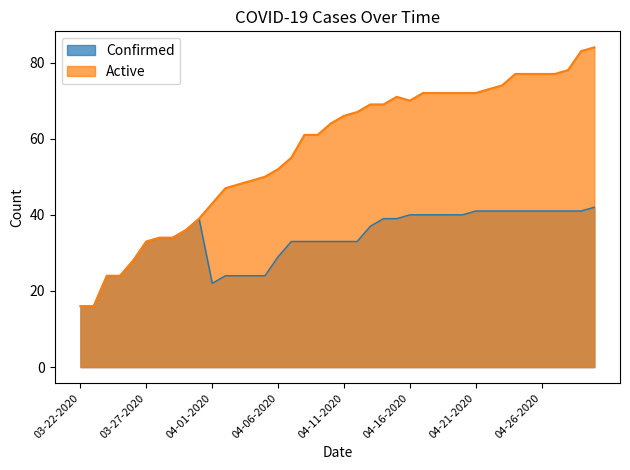

At 04-18-2020, list the series in order from largest to smallest.

Active, Confirmed